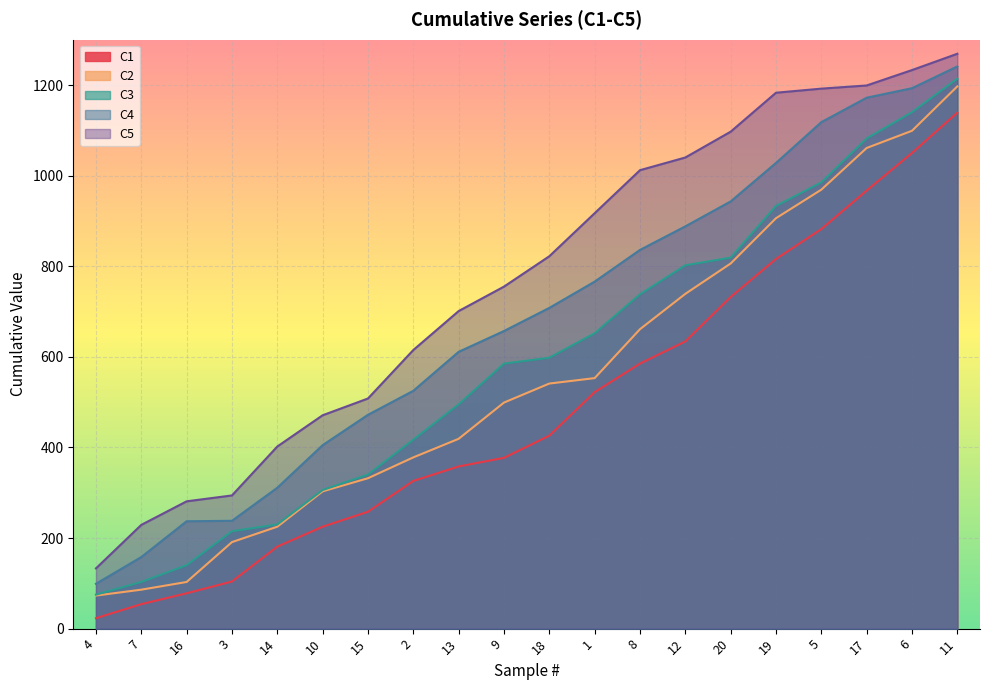

How many values in the C2 series are below 541?

10